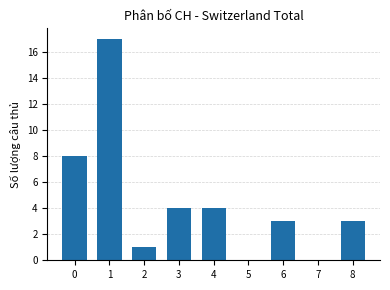

What is the greatest value displayed?

17